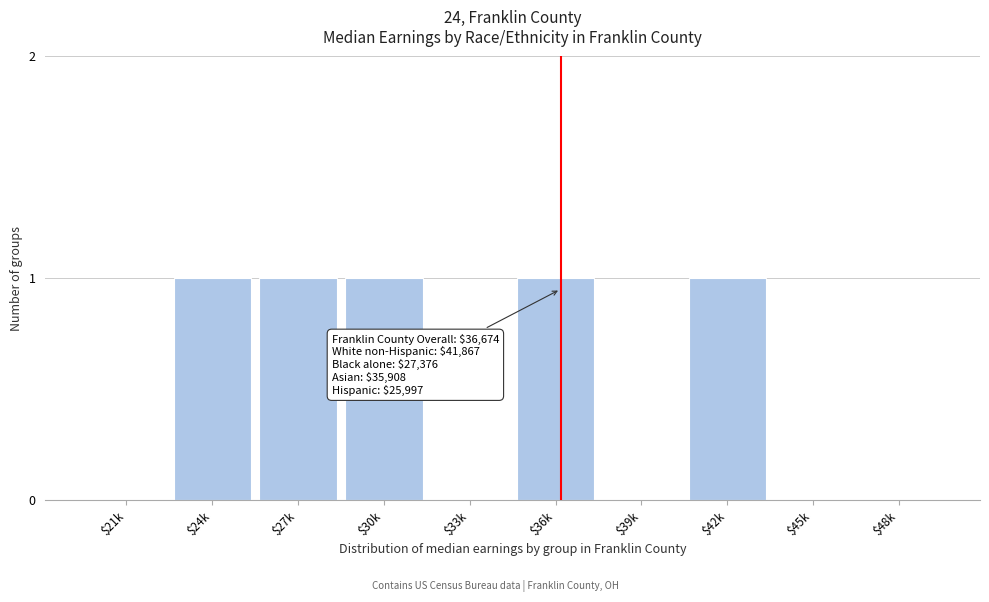

What is the sum of all values?

5